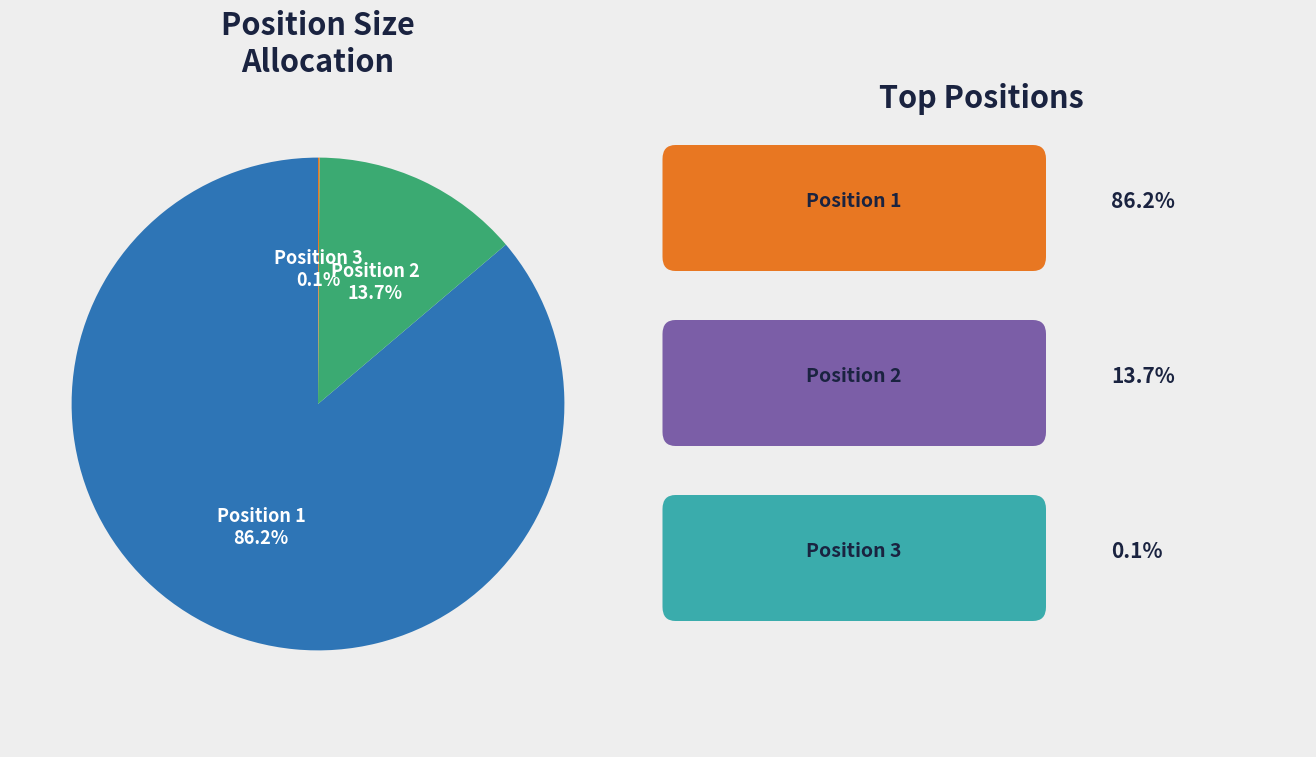

Which category has the biggest portion of the pie?

Position 1